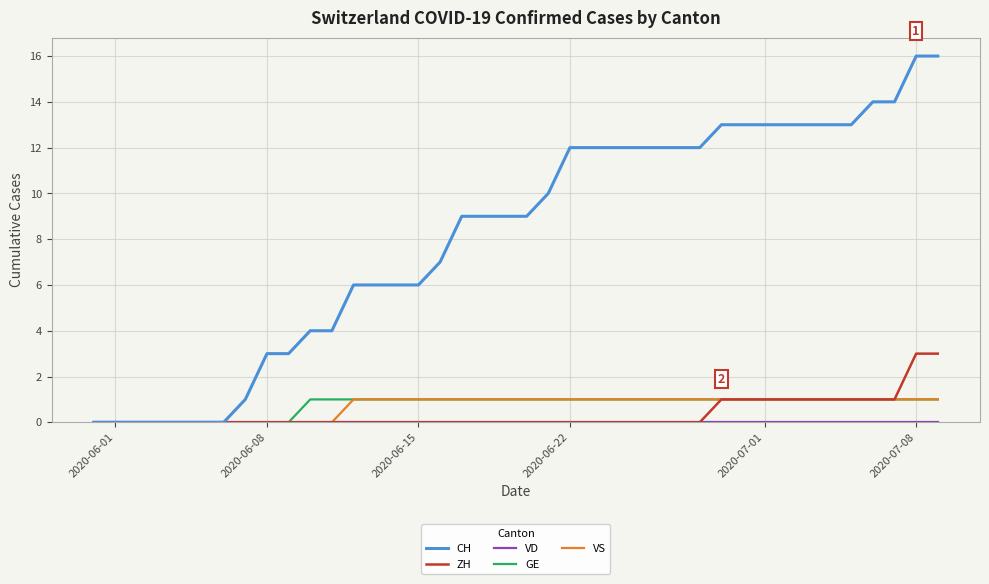

What is the maximum value for ZH?

3